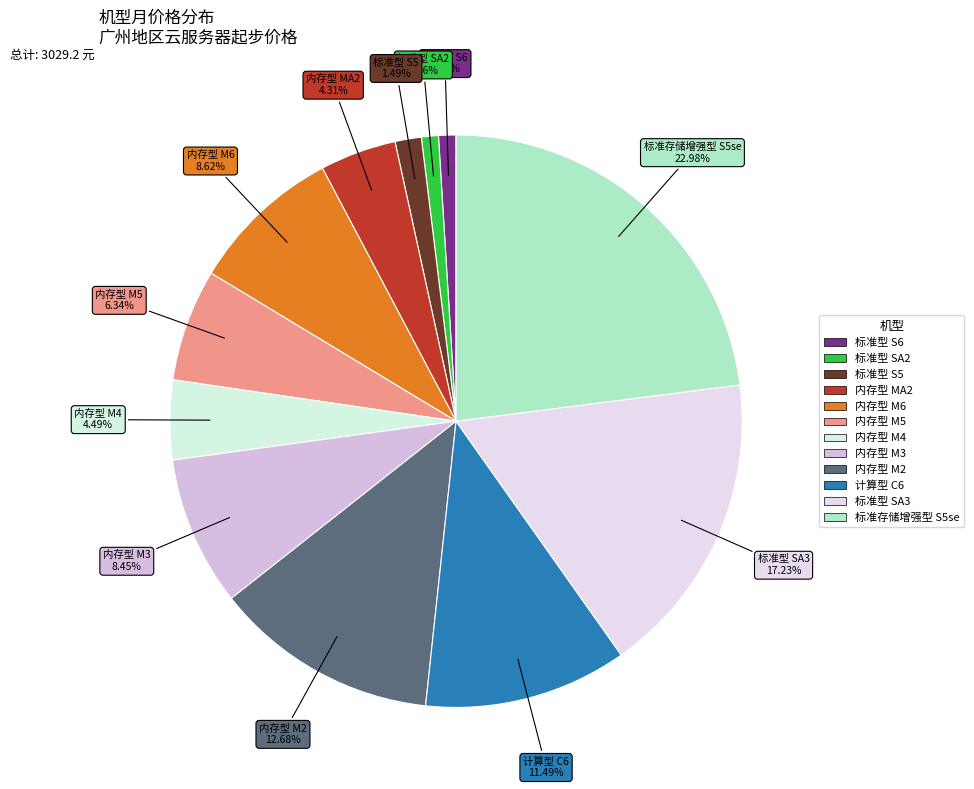

To the nearest percent, what is the difference between the largest and smallest slice percentages?

22%